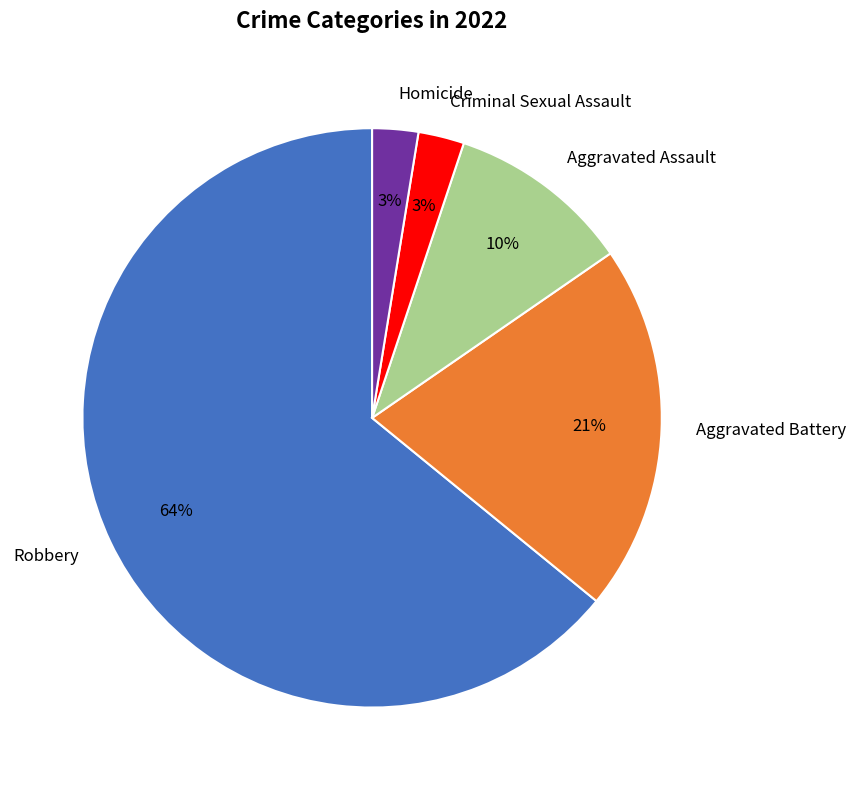

Does Robbery account for over 50% of the chart?

Yes